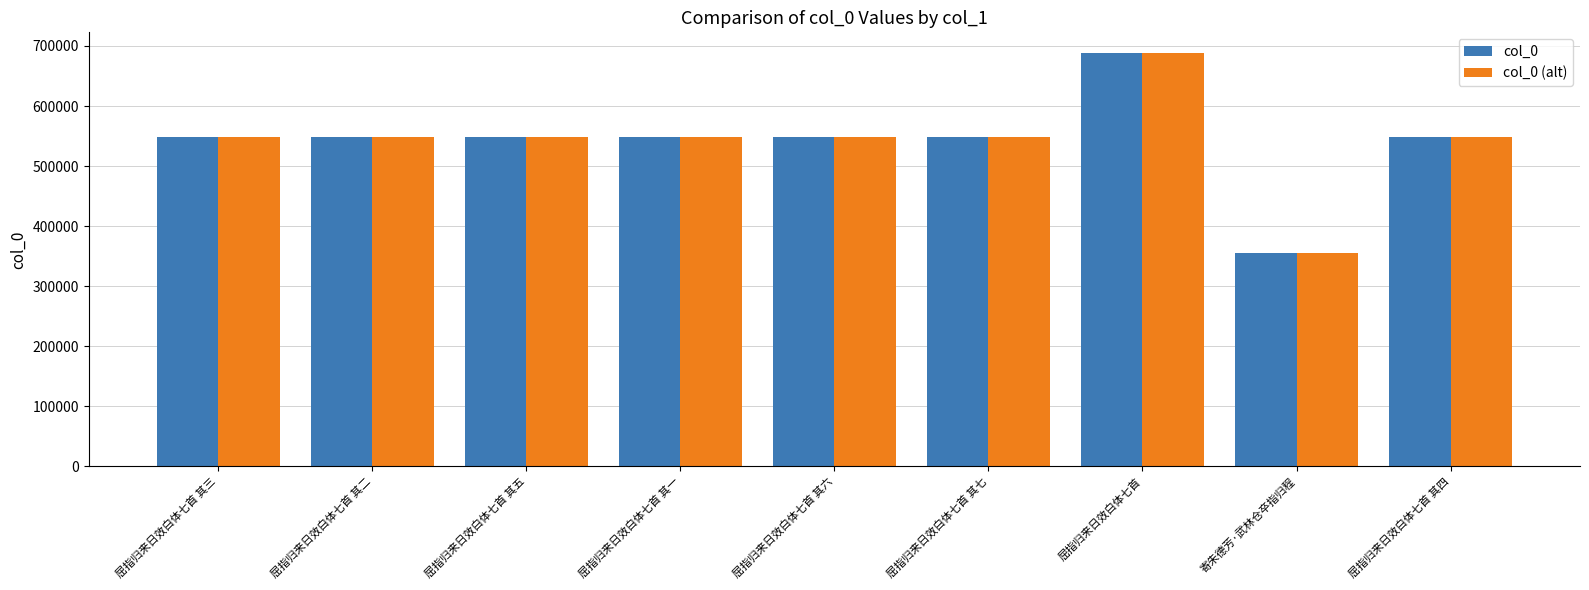

What is the average value of the col_0 (alt) series?

543120